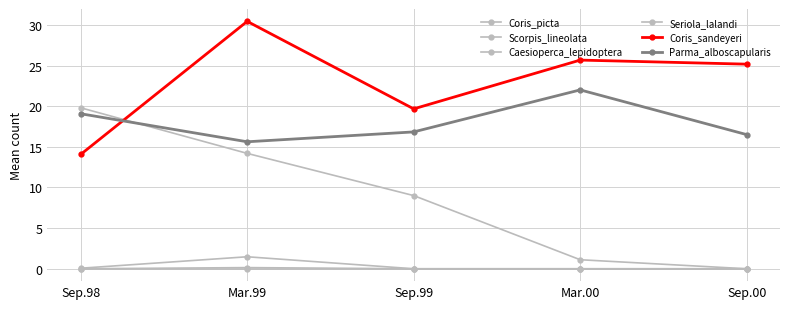

Does the chart have visible grid lines?

Yes